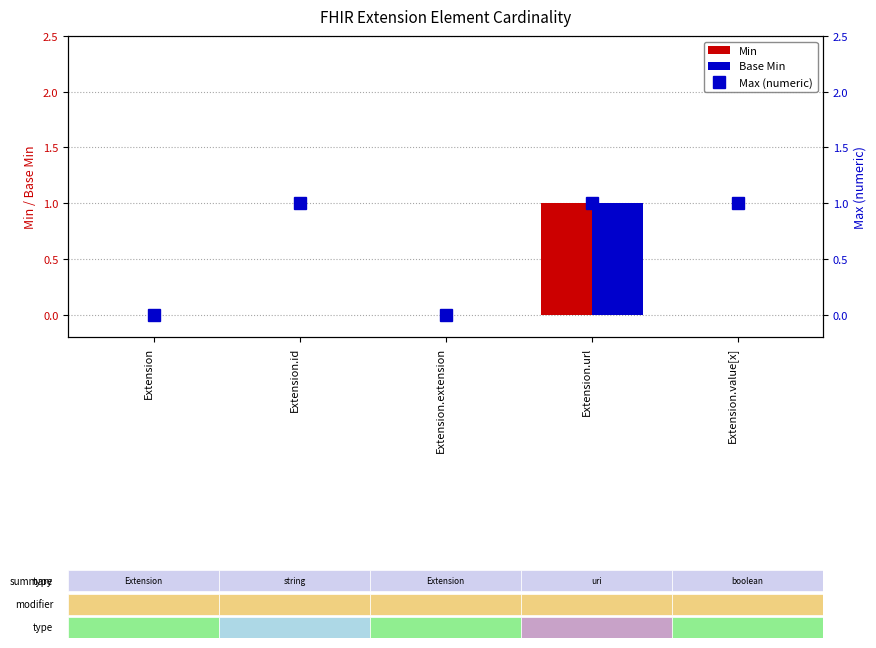

The Min series shows 1 at Extension.url. True or false?

True